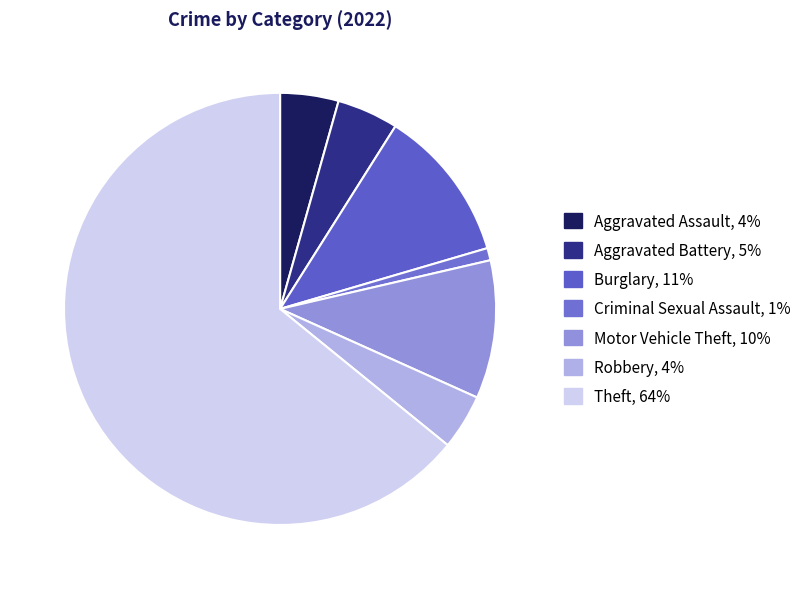

Count the number of slices in the pie.

7